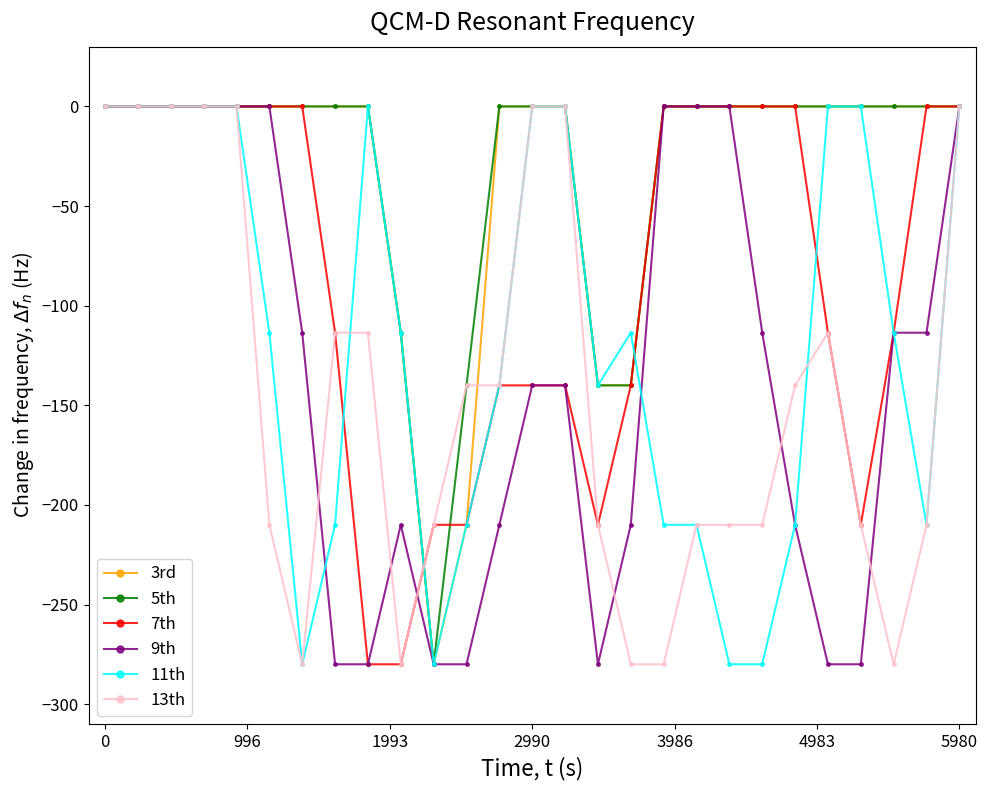

What is the minimum value for 7th?

-280.0